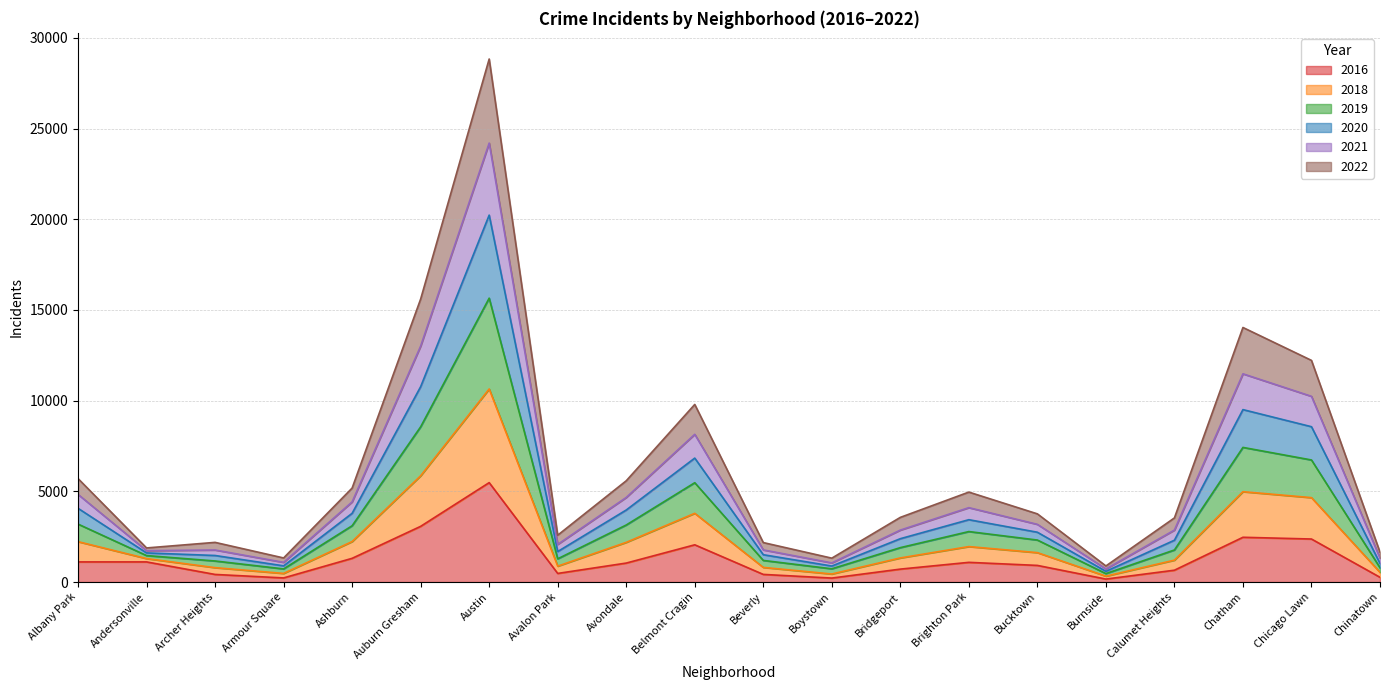

At which category does 2019 reach its first local valley?

Armour Square